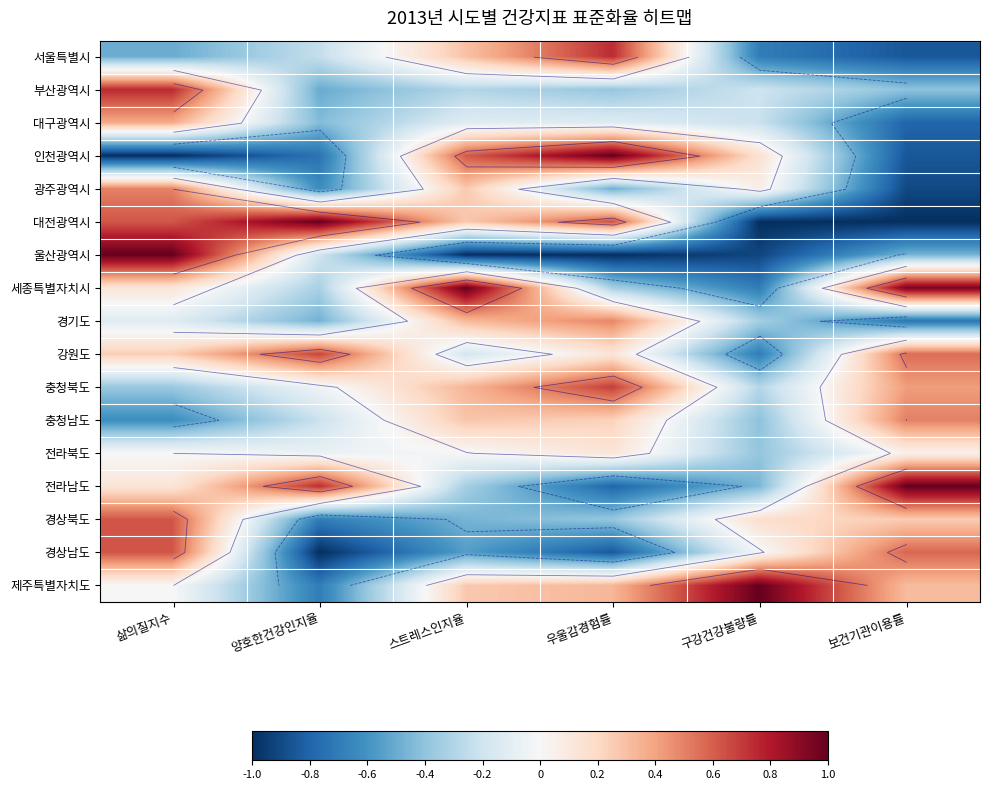

The value of 충청북도 at 우울감경험률 is 0.3. True or false?

False